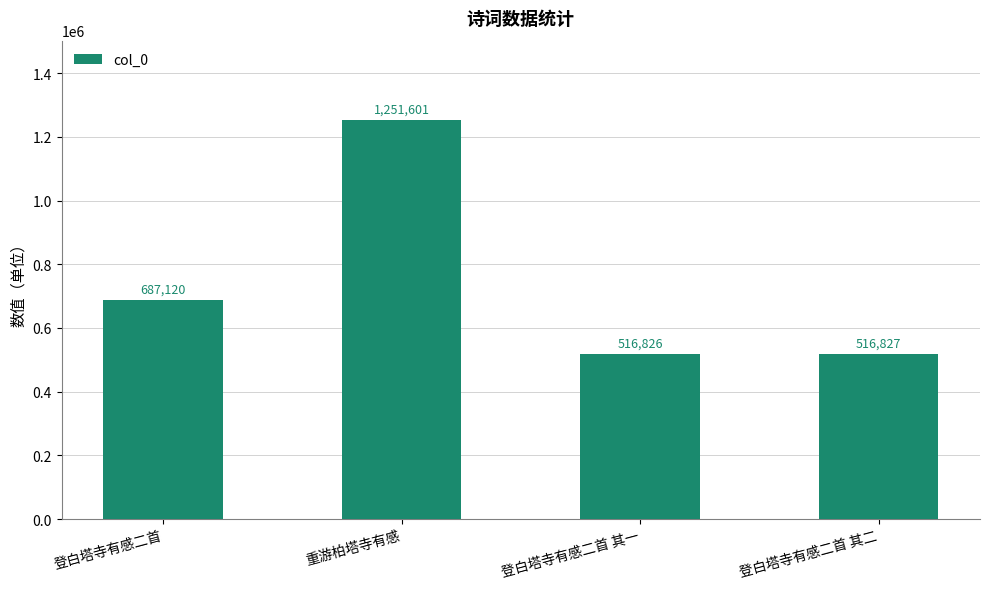

Where is the data nearest to the value 884213?

登白塔寺有感二首